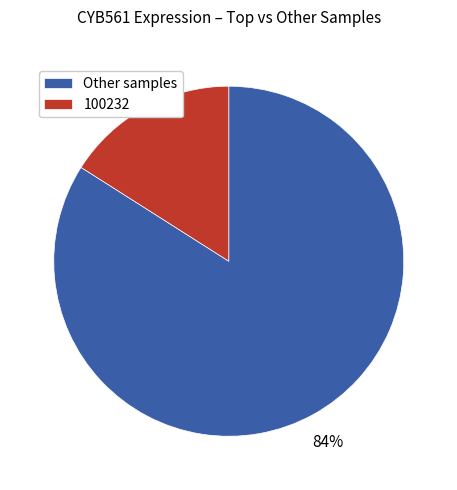

Combined, do 100232 and Other samples account for over 50%?

Yes